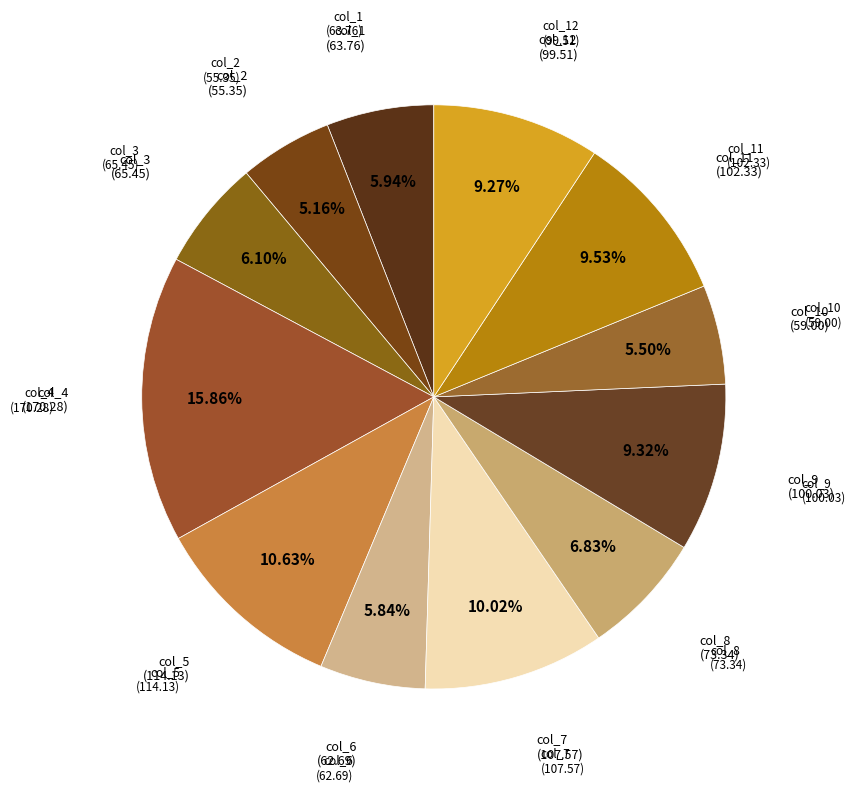

How many segments does this pie chart have?

12